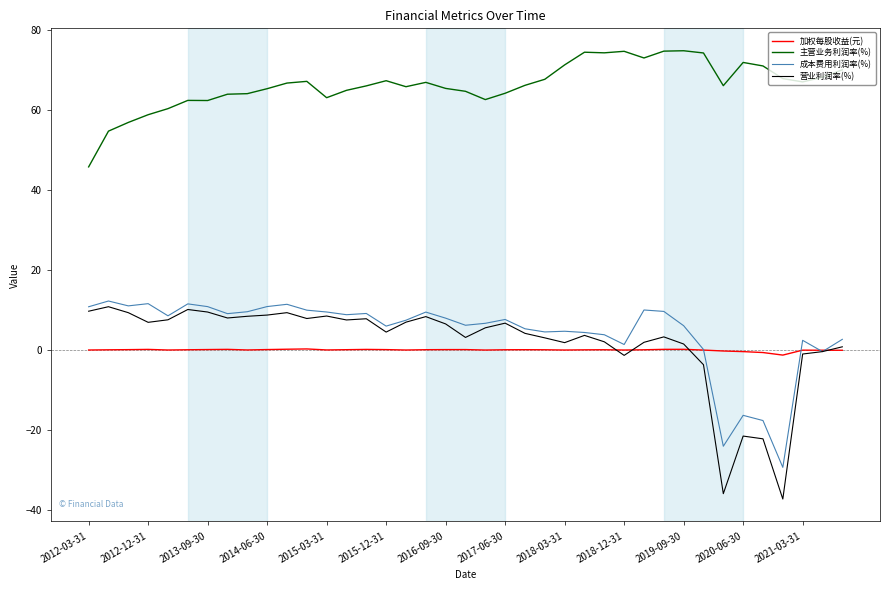

Which series has the largest total across all categories?

主营业务利润率(%)